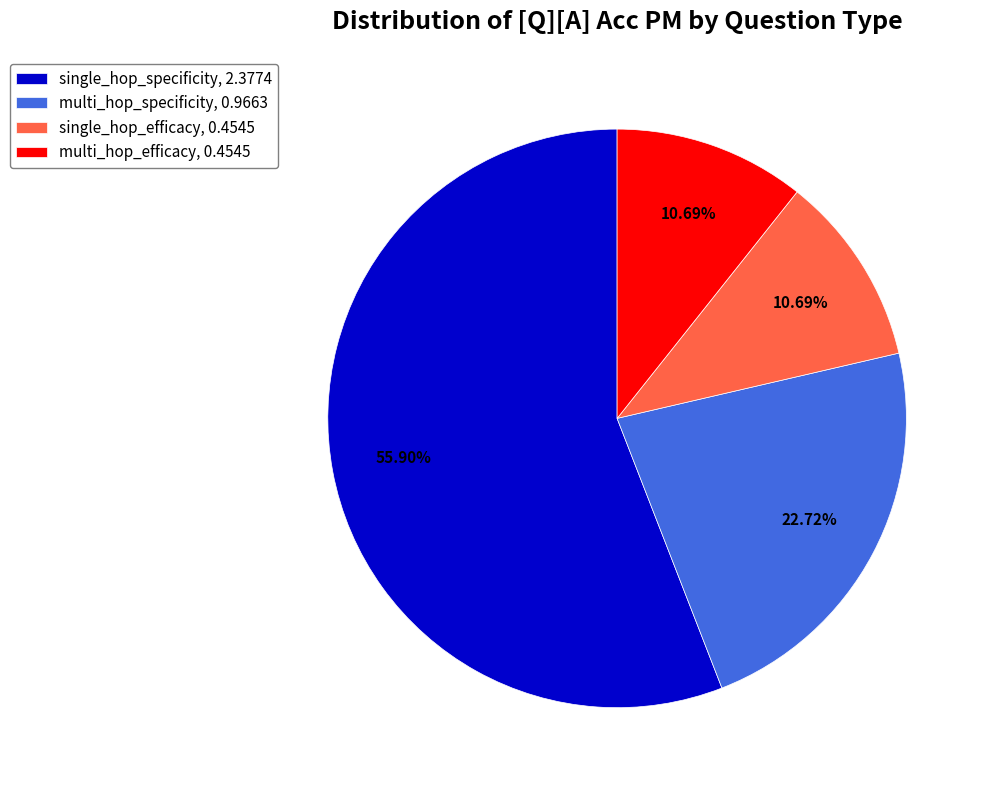

Does multi_hop_specificity represent more than half of the total?

No